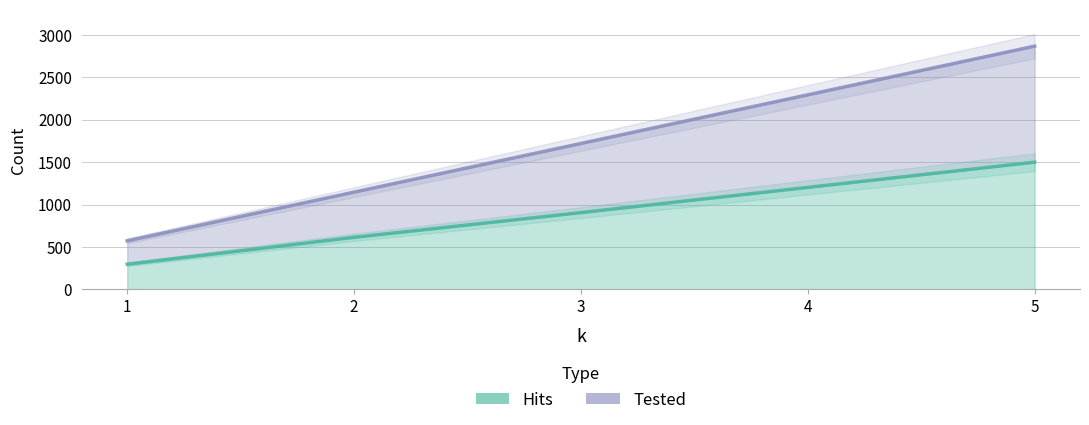

How many lines are shown in the chart?

2